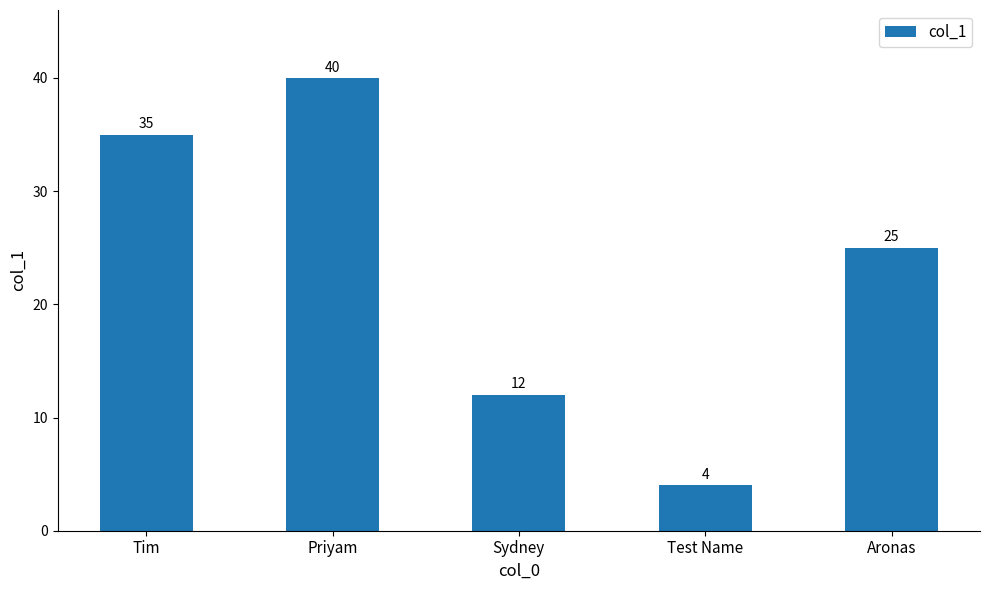

What is the difference between the maximum and second lowest values?

28